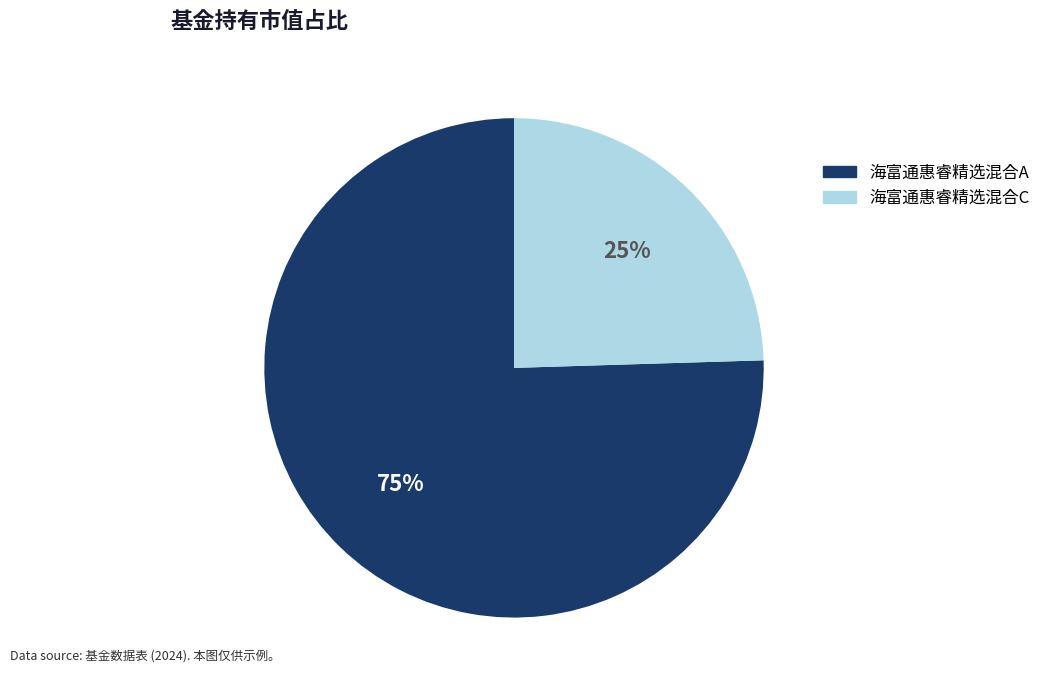

Does any single category account for the majority?

Yes